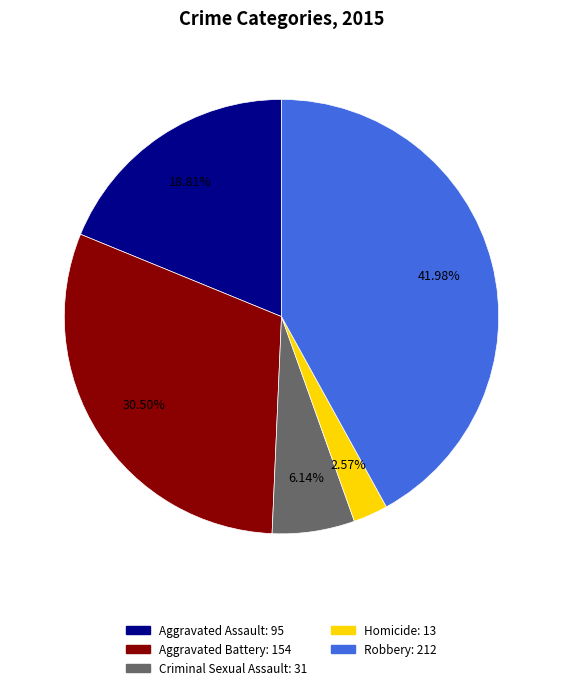

To the nearest percent, what is the difference between the Criminal Sexual Assault and Aggravated Battery slice percentages?

24%